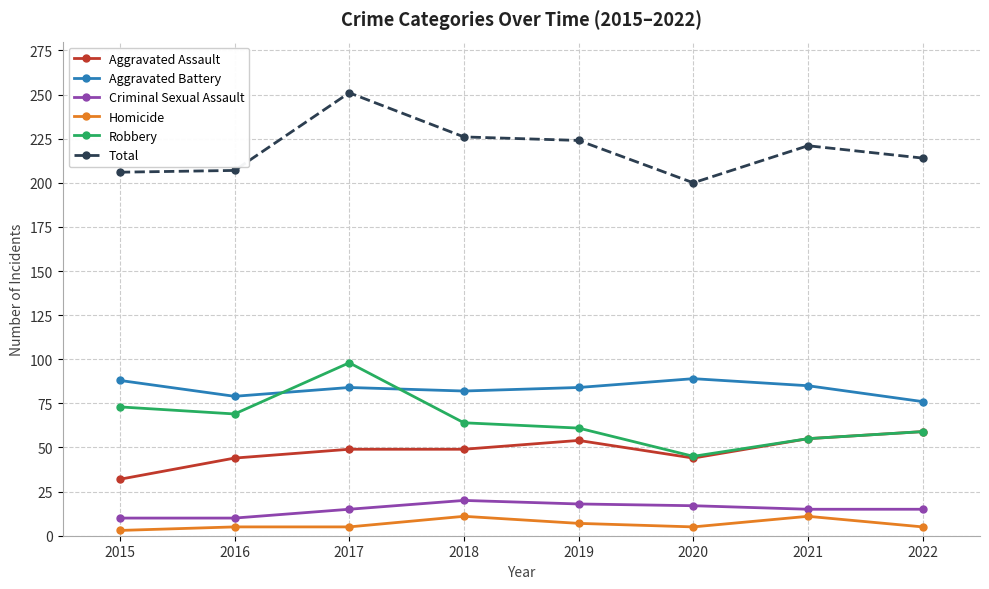

What are all the series names shown in the legend?

Aggravated Assault, Aggravated Battery, Criminal Sexual Assault, Homicide, Robbery, Total